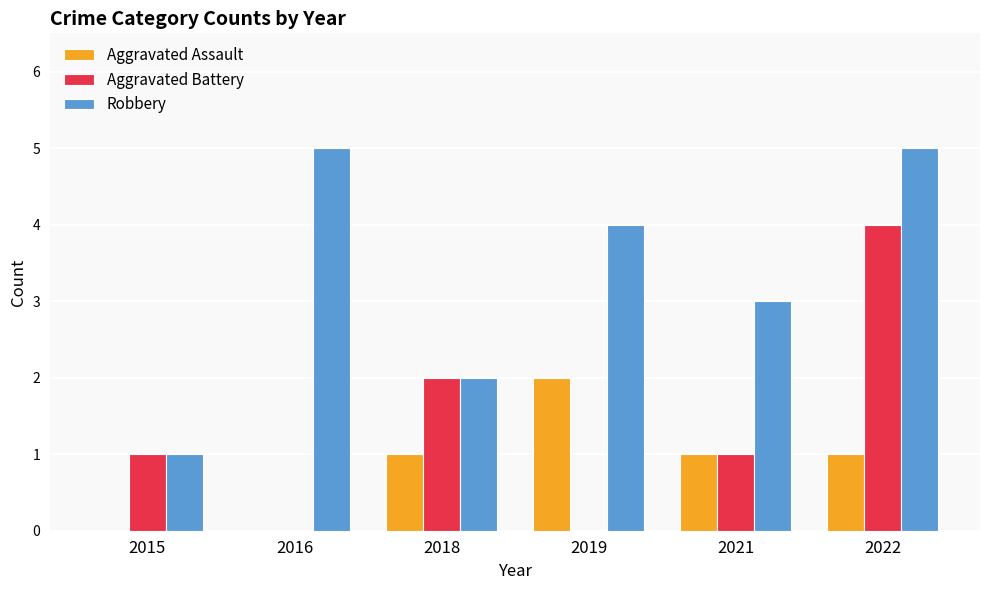

What is the total value across all series at 2015?

2